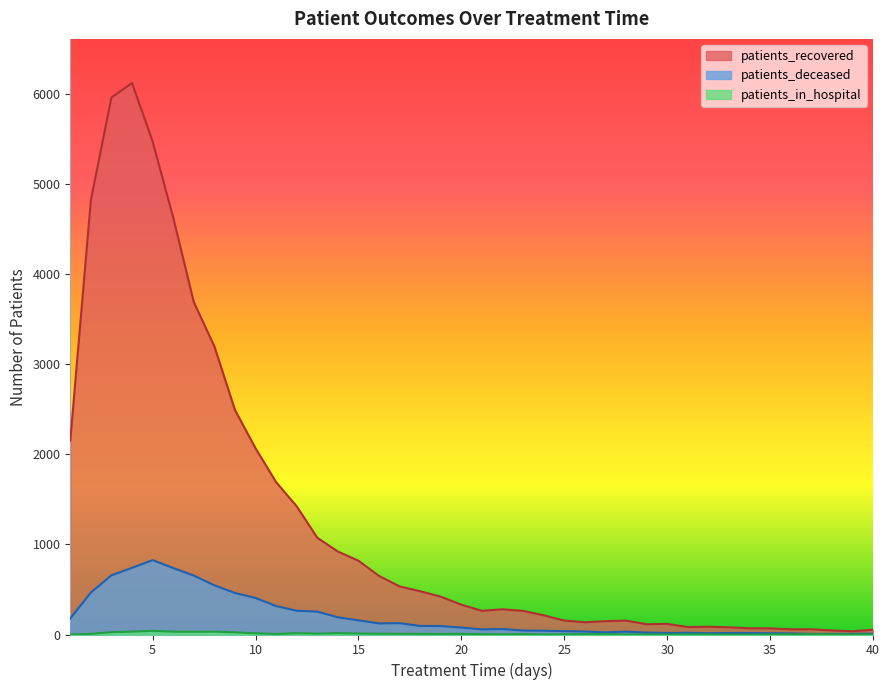

Which category has the lowest value across all series?

1